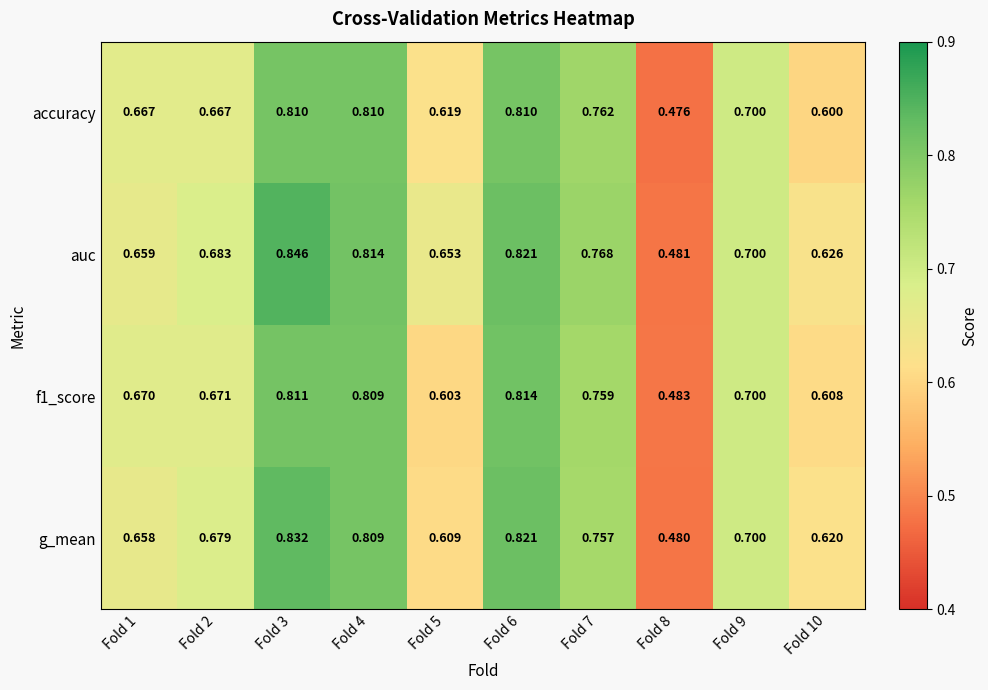

Is the value of auc at Fold 9 greater than the value of accuracy at Fold 7?

No